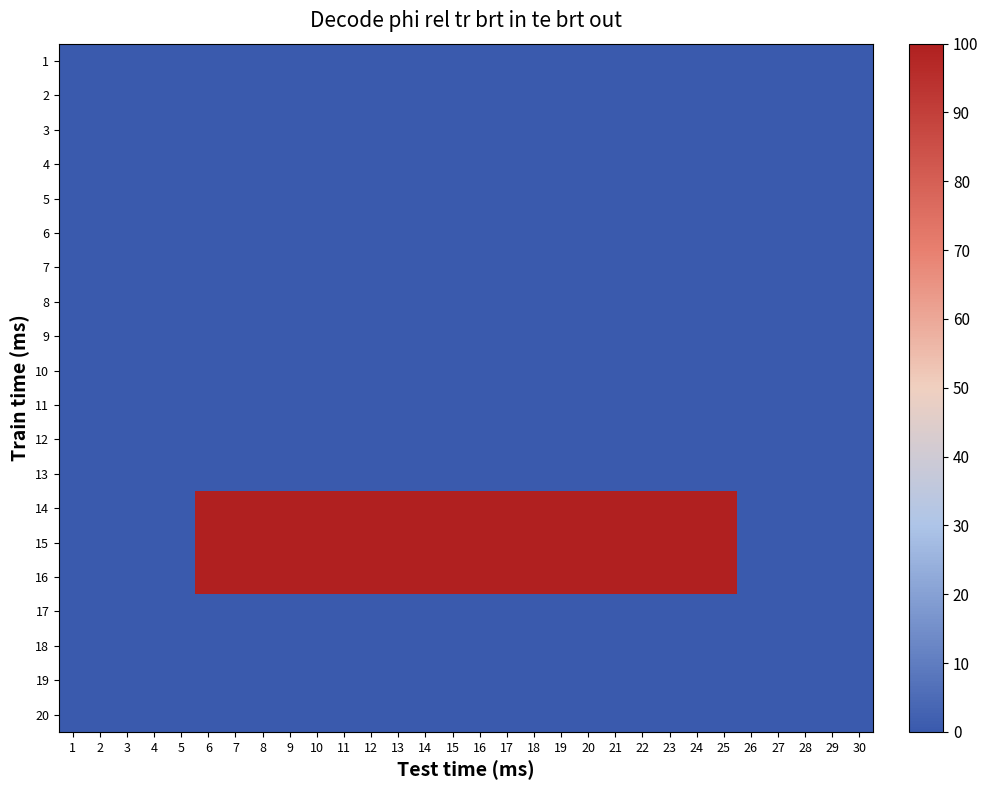

At how many categories does at least one series exceed 0?

20